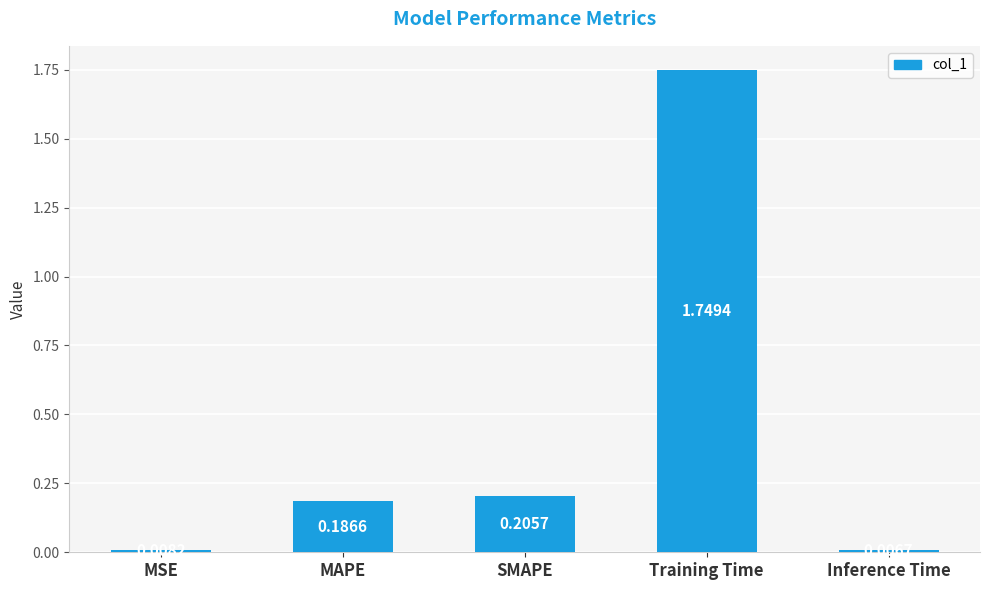

List the labels in order of value, smallest first.

Inference Time, MSE, MAPE, SMAPE, Training Time